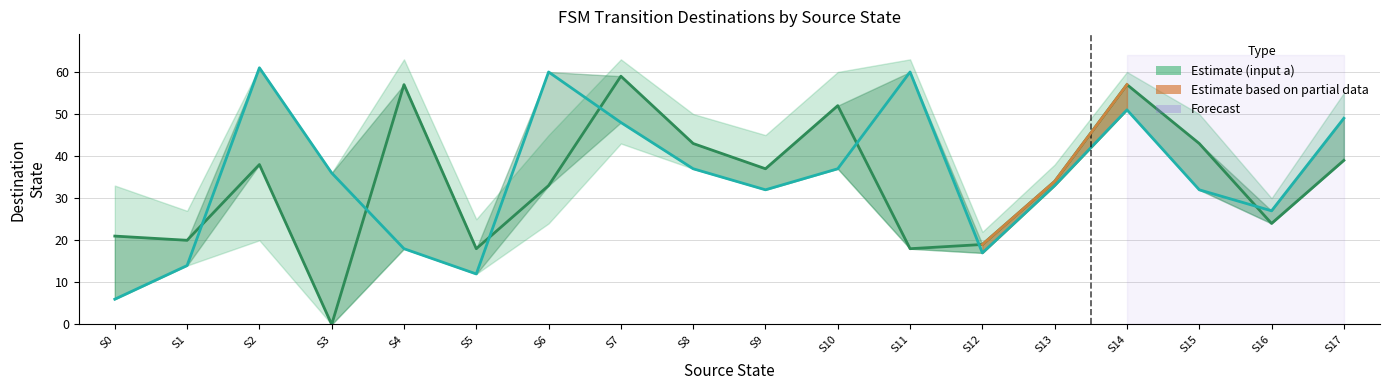

Reading left to right, transcribe all the data shown in this chart.

Input a destinations: S0=21	S1=20	S2=38	S3=0	S4=57	S5=18	S6=33	S7=59	S8=43	S9=37	S10=52	S11=18	S12=19	S13=34	S14=57	S15=43	S16=24	S17=39
Input b destinations: S0=6	S1=14	S2=61	S3=36	S4=18	S5=12	S6=60	S7=48	S8=37	S9=32	S10=37	S11=60	S12=17	S13=33	S14=51	S15=32	S16=27	S17=49